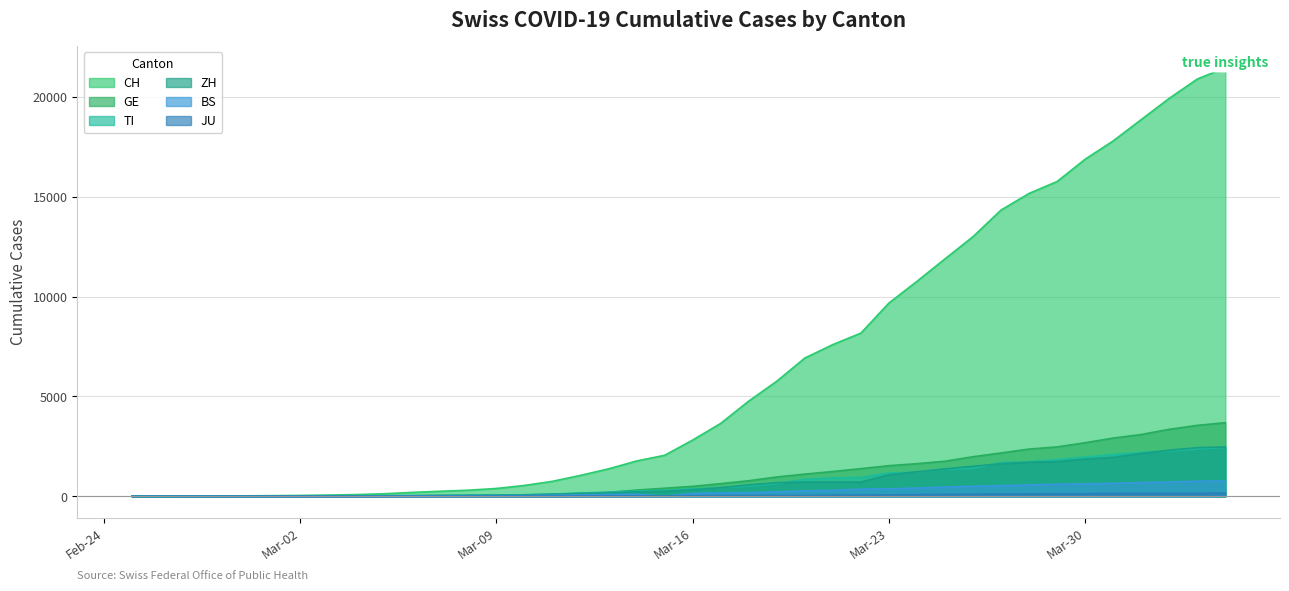

Which series ends up on top after the final intersection of BS and JU?

BS